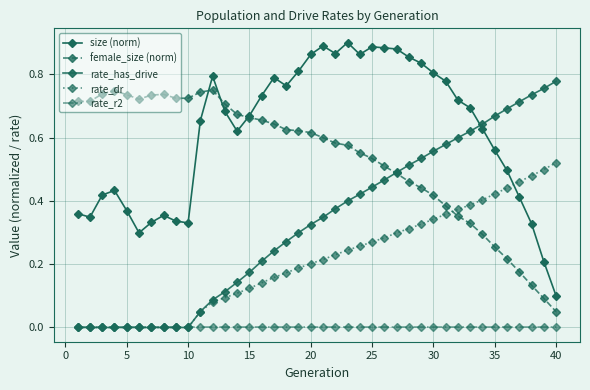

How many categories are shown in the chart?

40